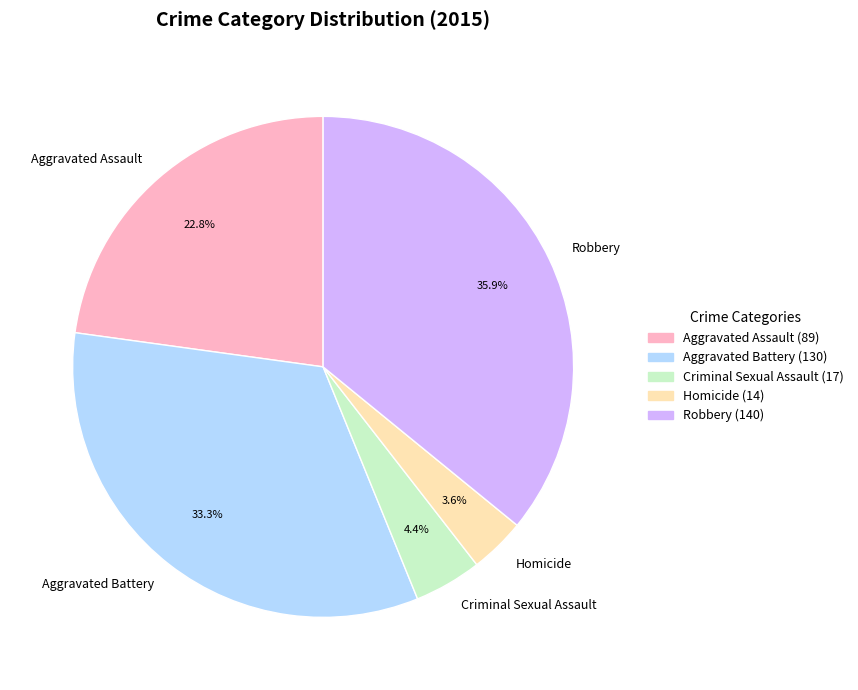

Rank the categories by value from highest to lowest.

Robbery, Aggravated Battery, Aggravated Assault, Criminal Sexual Assault, Homicide